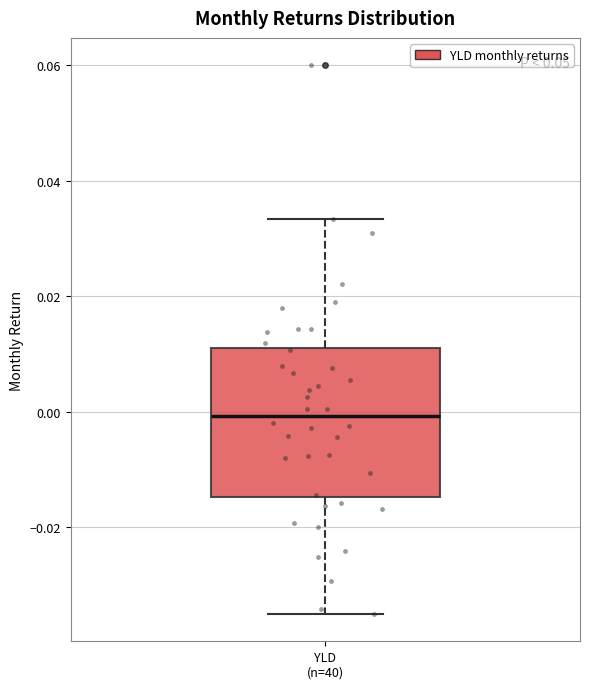

Read this box plot against the y-axis: the position of the median line, the range covered by the box, and the ends of both whiskers. The values are not printed on the chart, so give them approximately, as read against the axis.

median 0.000, box -0.014 to 0.012, whiskers -0.036 to 0.034